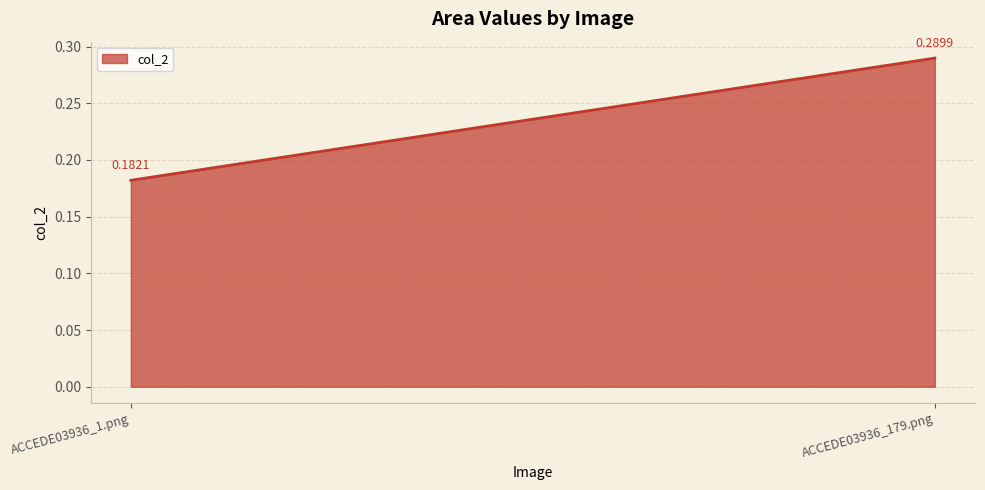

What is the average value?

0.2